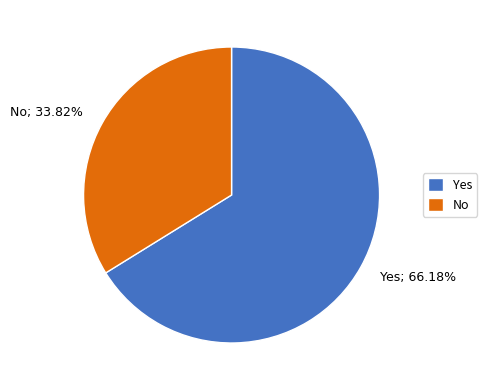

Which has a higher value, Yes; 66.18% or No; 33.82%?

Yes; 66.18%